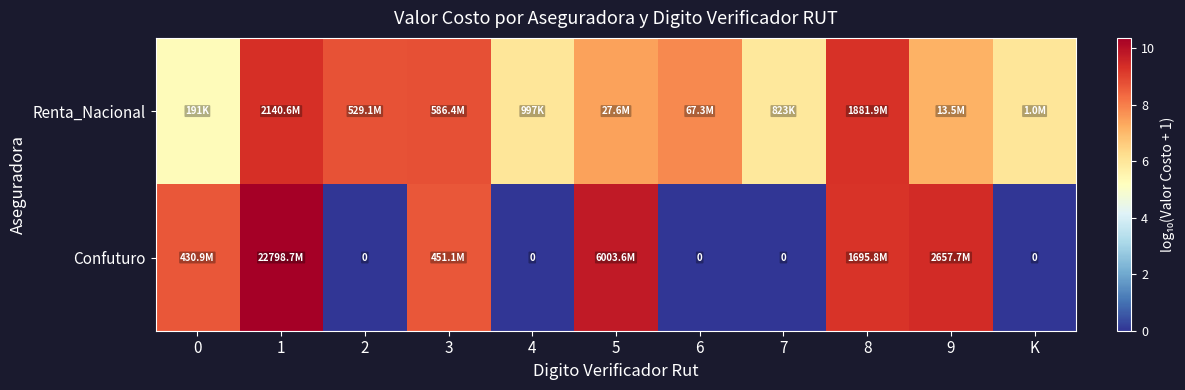

What is the difference between the highest and lowest values at 5?

2.3